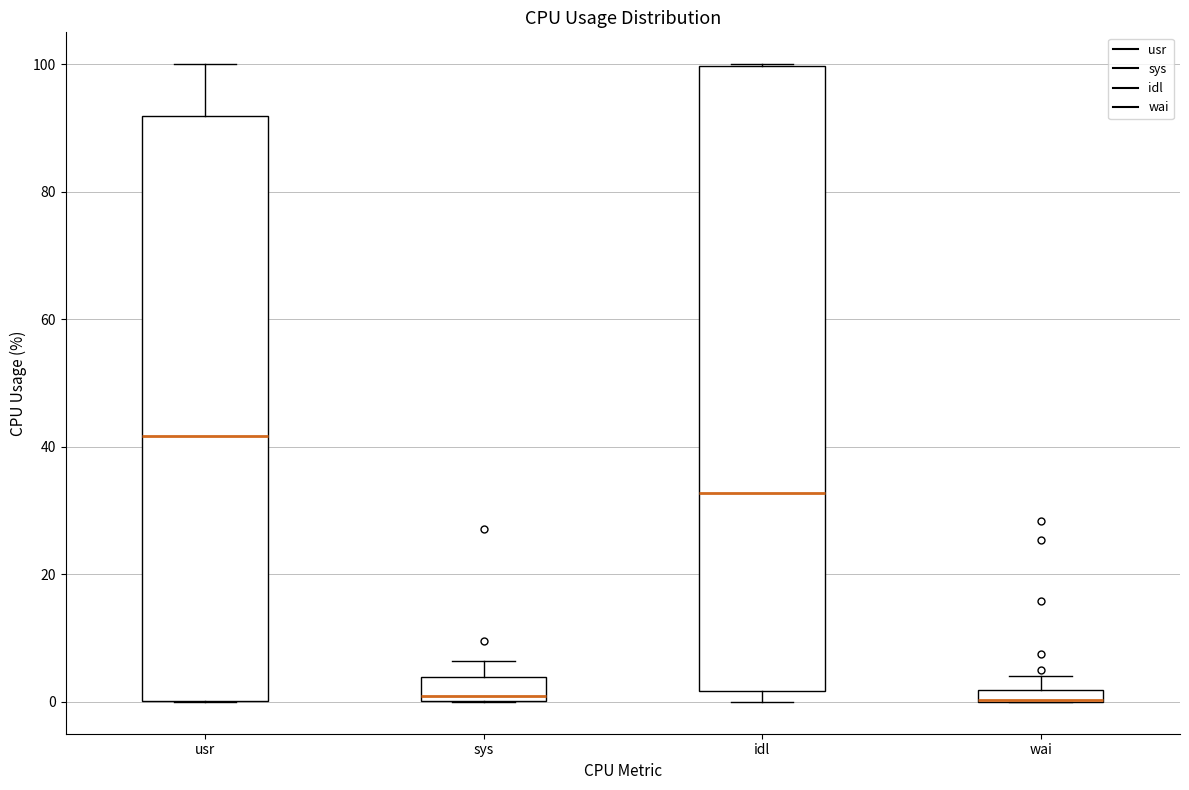

Where is the upper edge of the box for usr on the y-axis? The values are not printed on the chart, so give them approximately, as read against the axis.

92